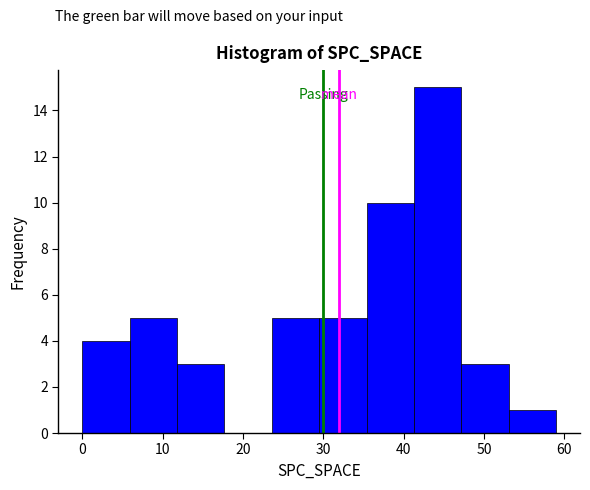

Over which range of the x-axis is the bar tallest?

41.3 to 47.2